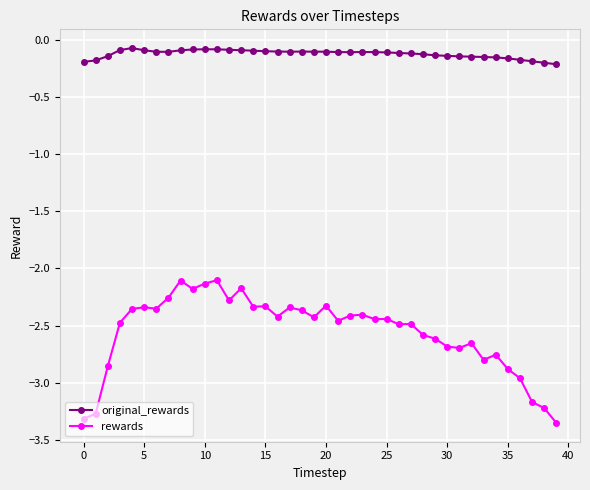

True or false: original_rewards and rewards cross at least once.

False